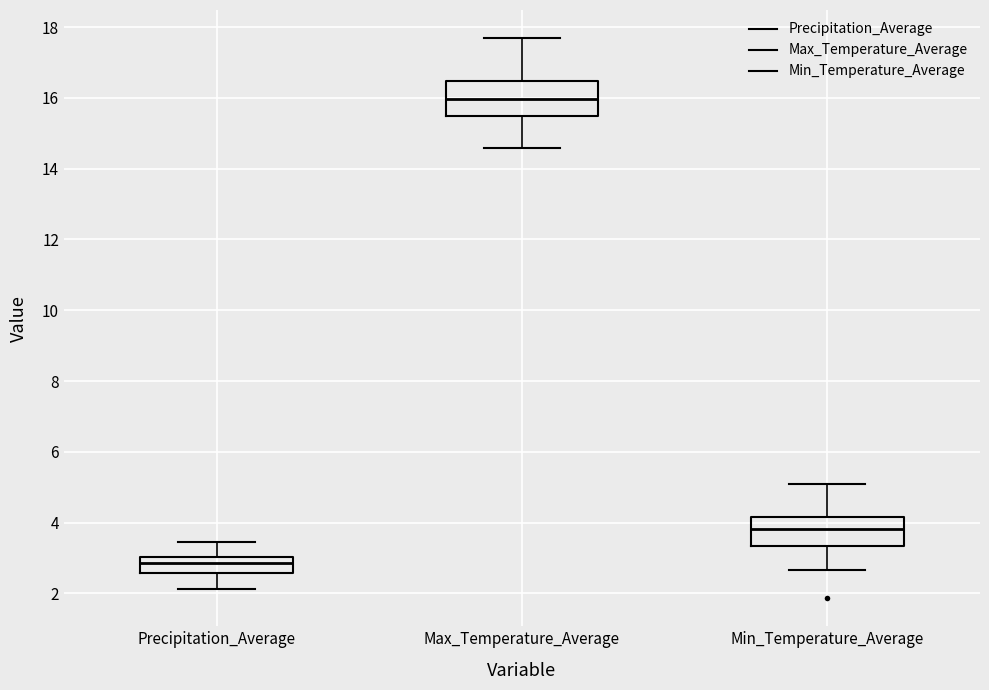

Which box has the highest median line?

Max_Temperature_Average